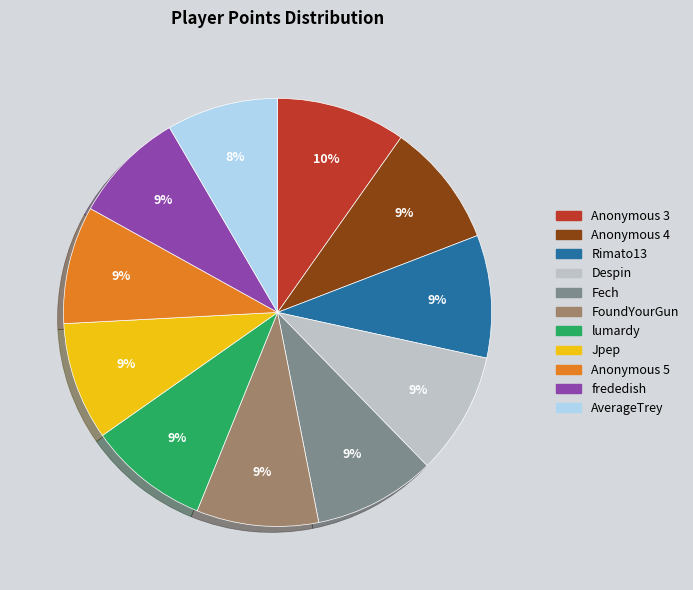

To the nearest percent, what percentage of the pie is Anonymous 4?

9%